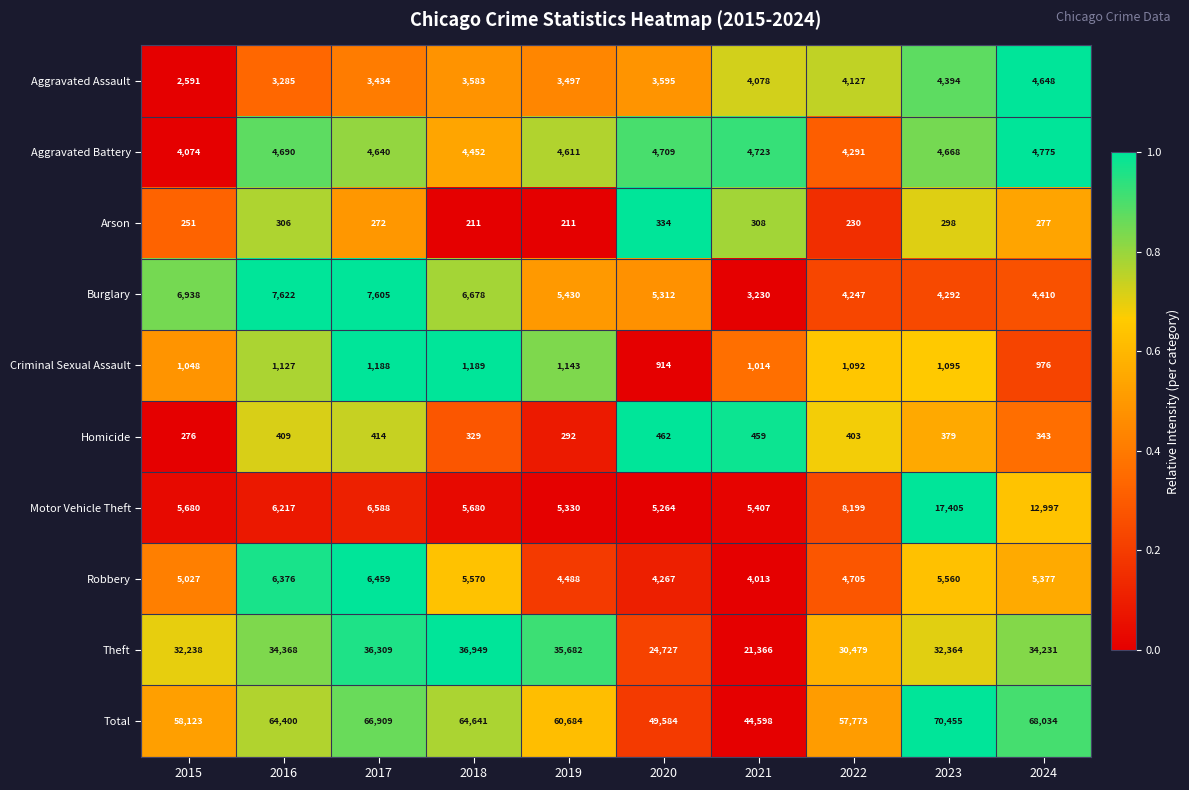

What is the minimum value for Homicide?

276